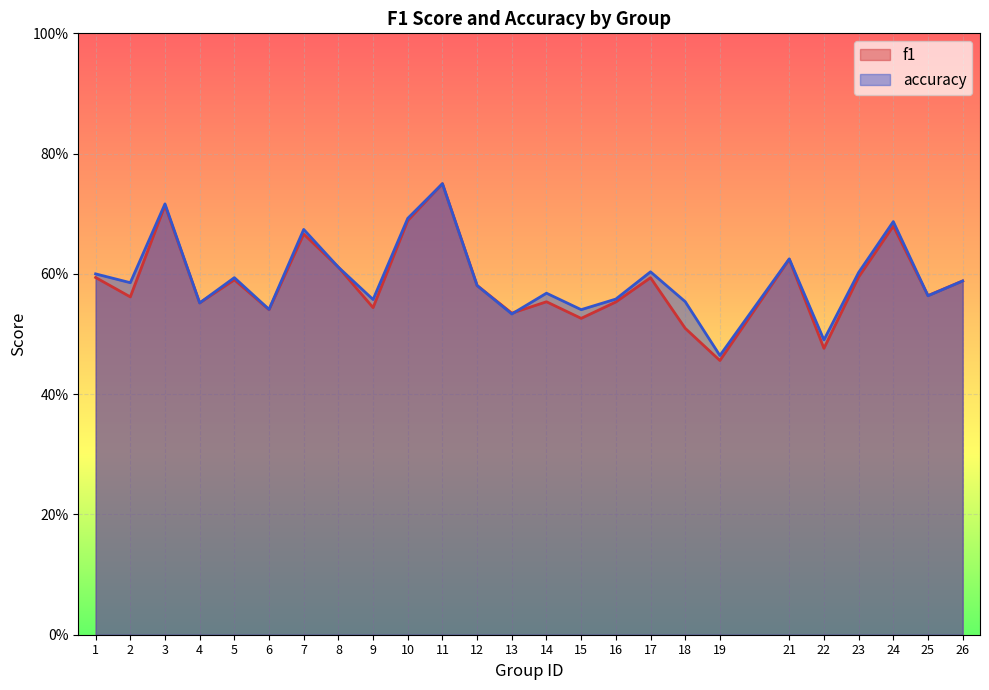

Which series has the largest range (max minus min)?

f1